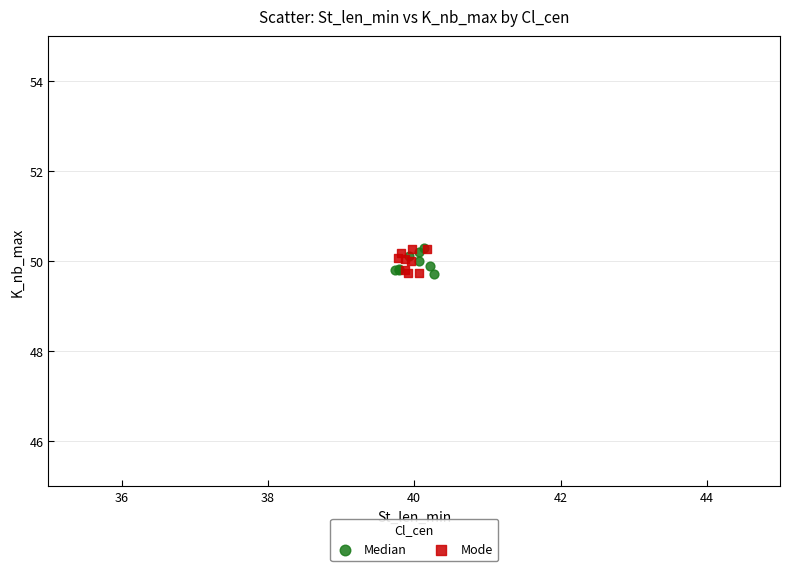

What are all the series names shown in the legend?

Median, Mode